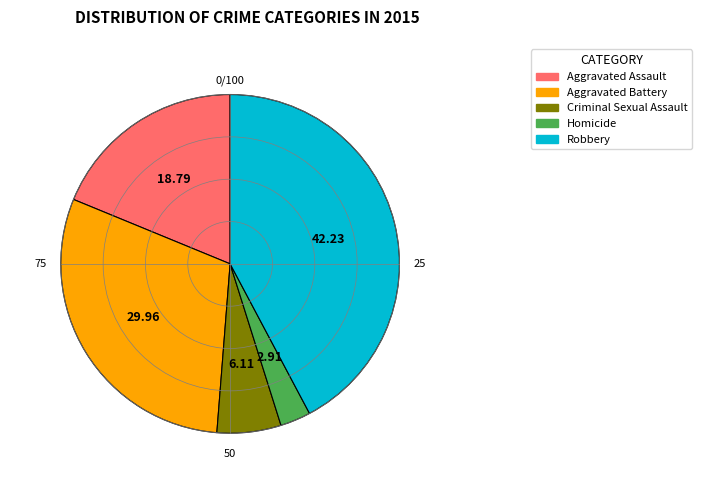

True or false: Aggravated Battery accounts for 16% of the total.

False